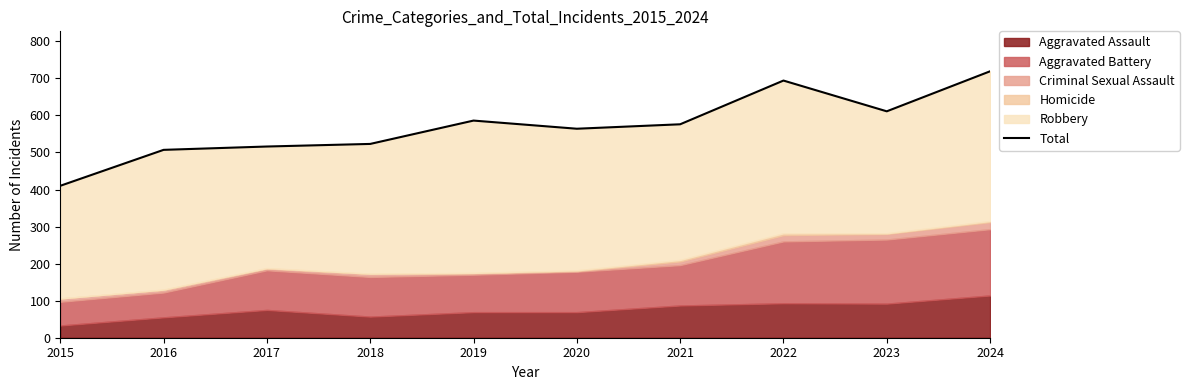

Is it true that the value at 2017 is 516?

True